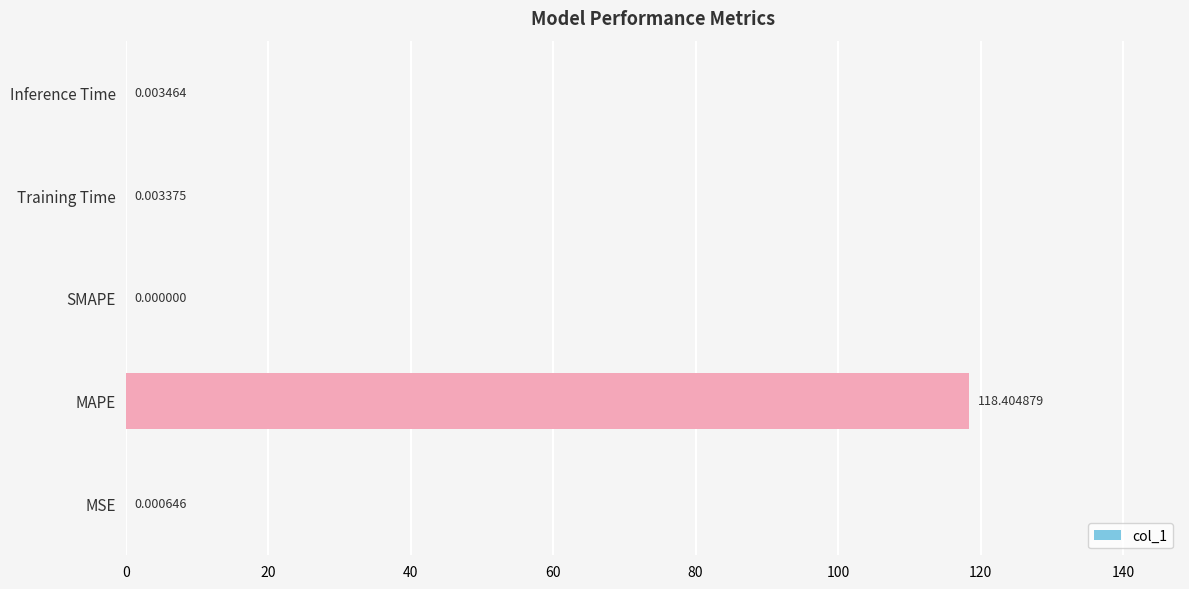

Where is the data nearest to the value 59?

Inference Time